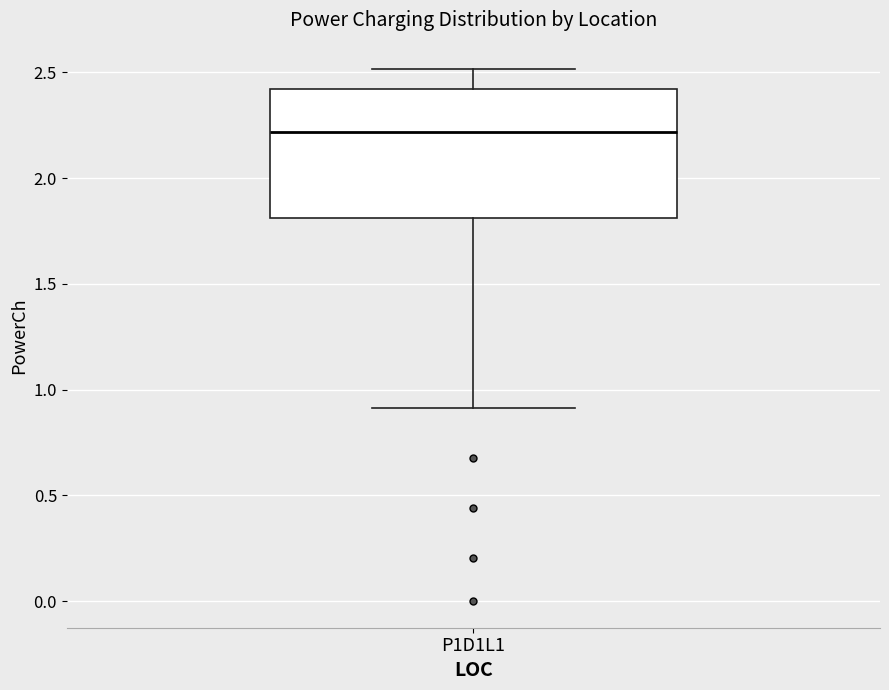

Transcribe this box plot: give where the median line is, the range the box spans, and where the two whiskers end, as read against the y-axis. The values are not printed on the chart, so give them approximately, as read against the axis.

median 2.2, box 1.8 to 2.4, whiskers 0.9 to 2.5